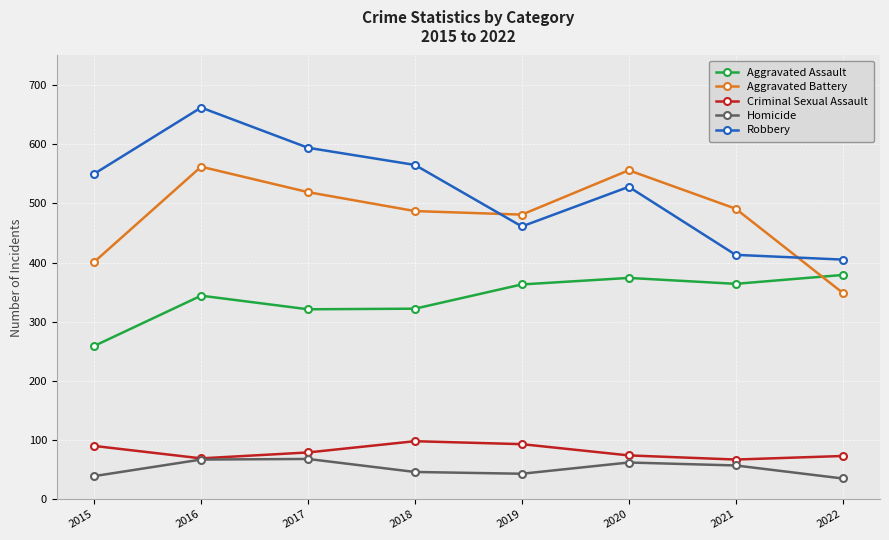

True or false: Criminal Sexual Assault and Aggravated Assault cross at least once.

False